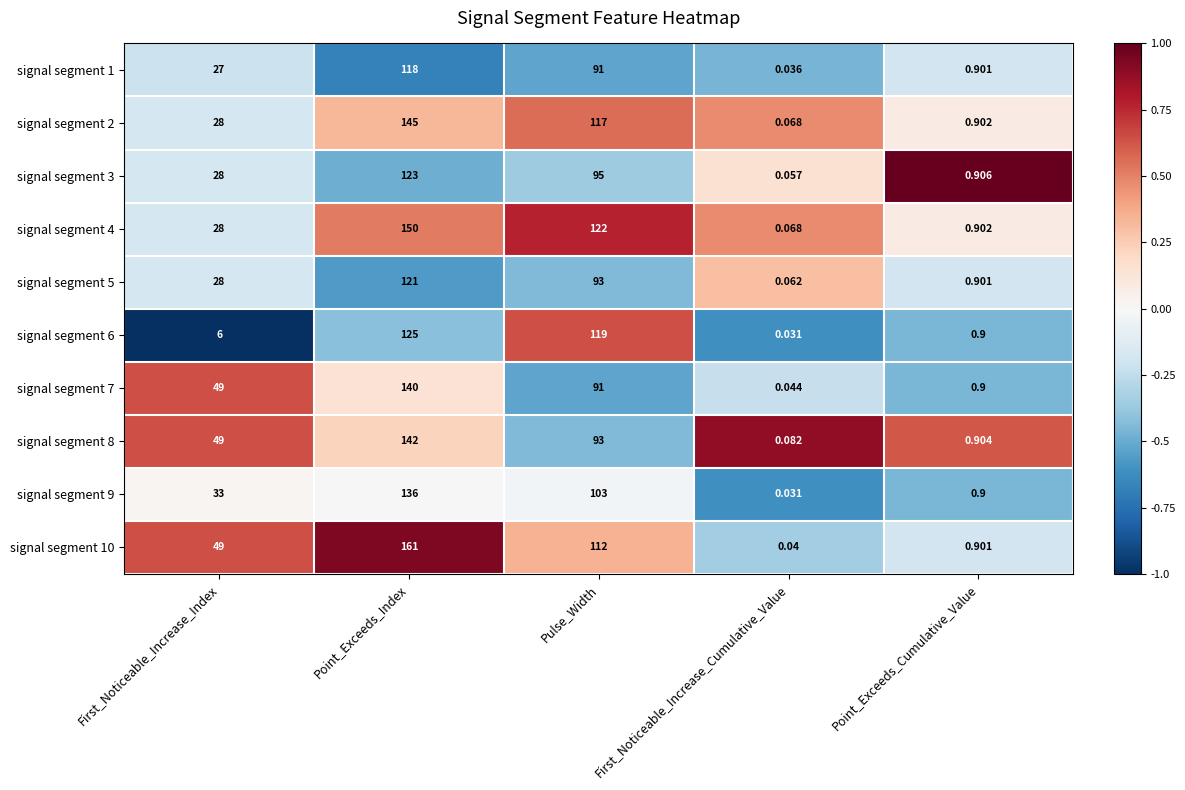

List the labels in order of signal segment 7 value, smallest first.

First_Noticeable_Increase_Cumulative_Value, Point_Exceeds_Cumulative_Value, First_Noticeable_Increase_Index, Pulse_Width, Point_Exceeds_Index